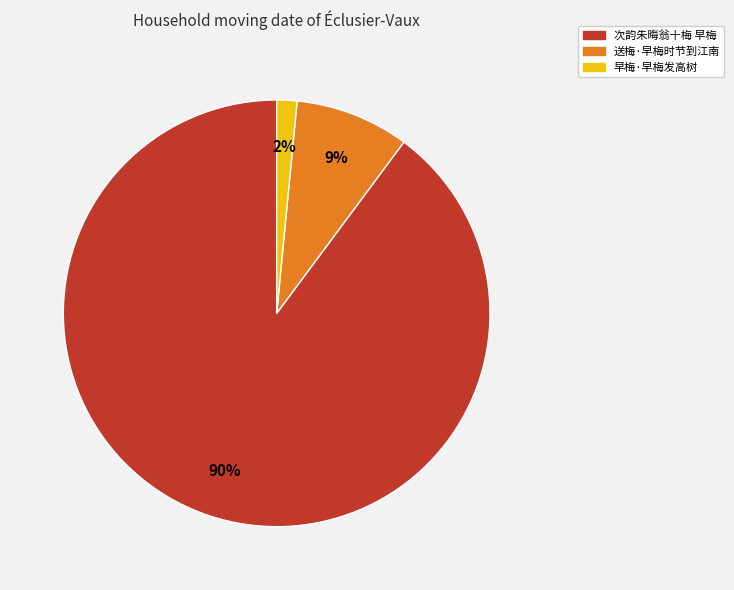

Which has a higher value, 次韵朱晦翁十梅 早梅 or 早梅·早梅发高树?

次韵朱晦翁十梅 早梅